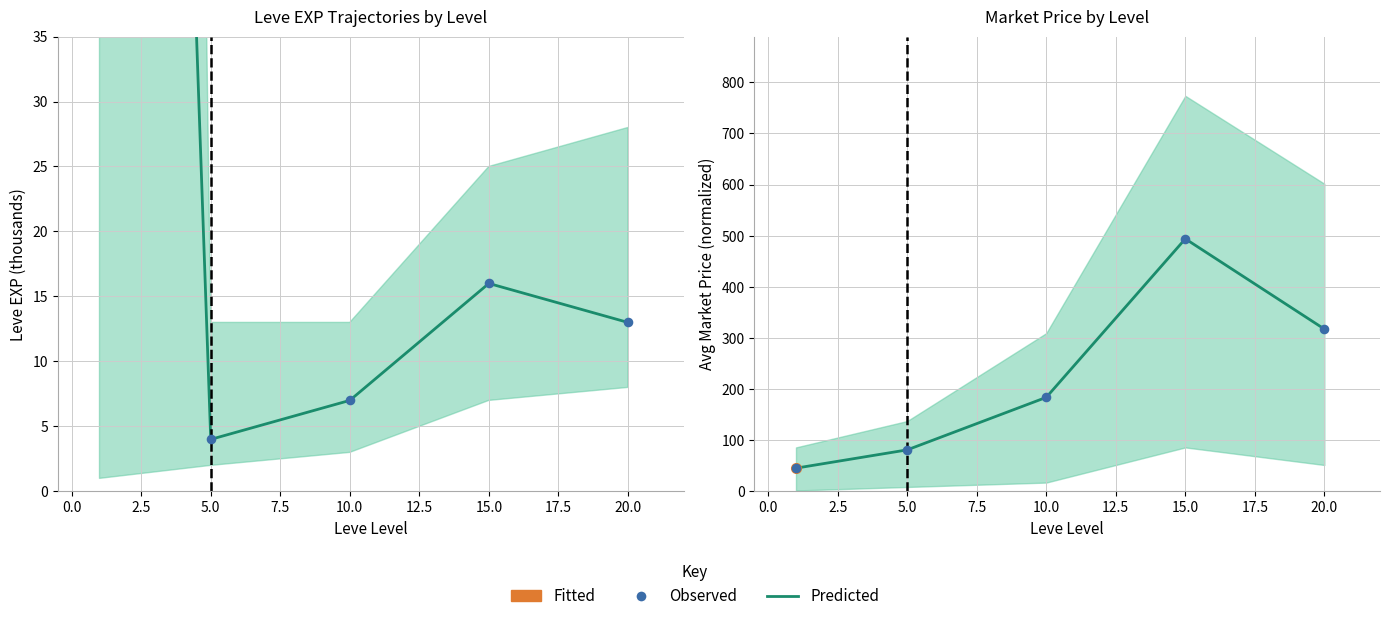

Which series has the widest spread of Y values?

Observed